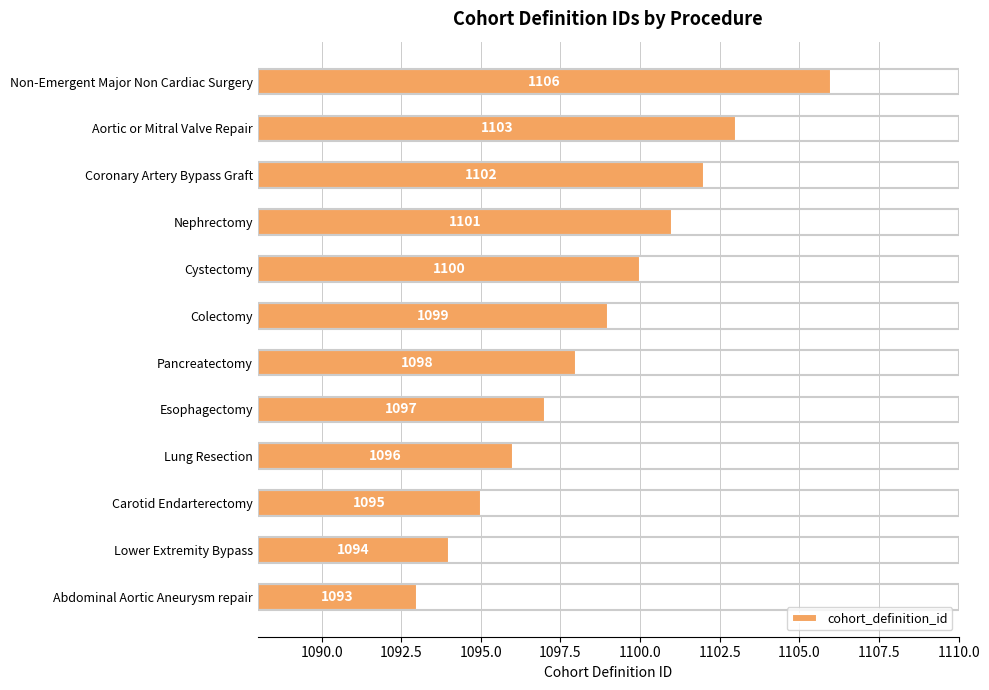

Is it true that the value at Lung Resection is 1096?

True